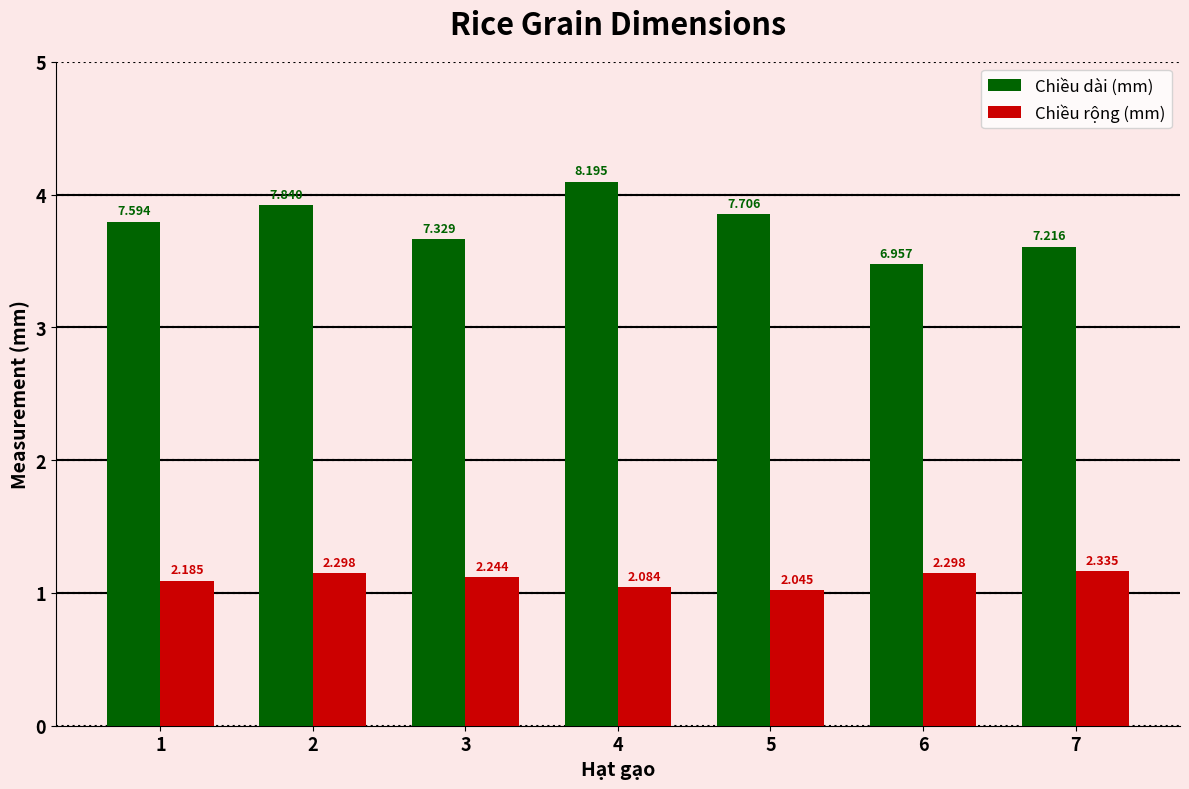

Reading left to right, extract all data points from this chart.

Chiều dài (mm): 7.6	7.8	7.3	8.2	7.7	7.0	7.2
Chiều rộng (mm): 2.2	2.3	2.2	2.1	2.0	2.3	2.3